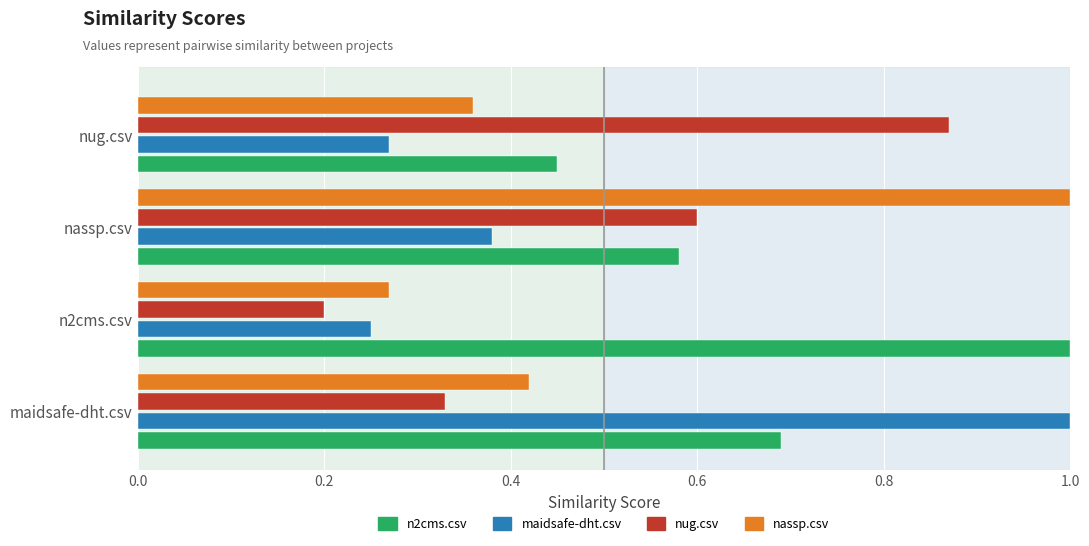

What is the difference between the highest and lowest values at maidsafe-dht.csv?

0.7